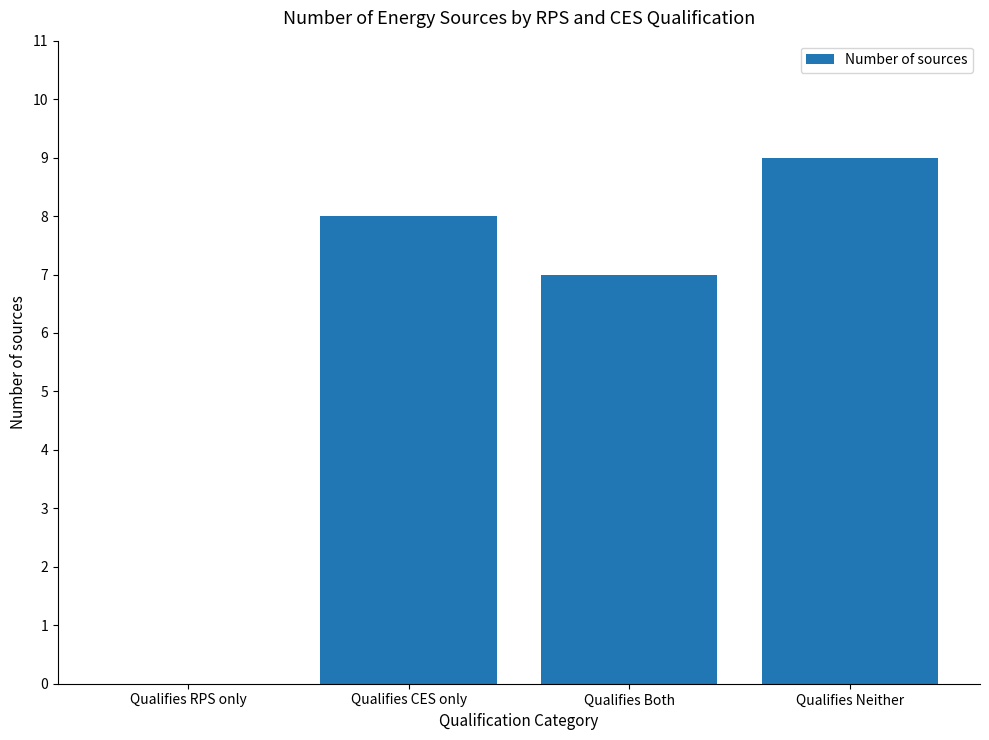

What is the greatest value displayed?

9